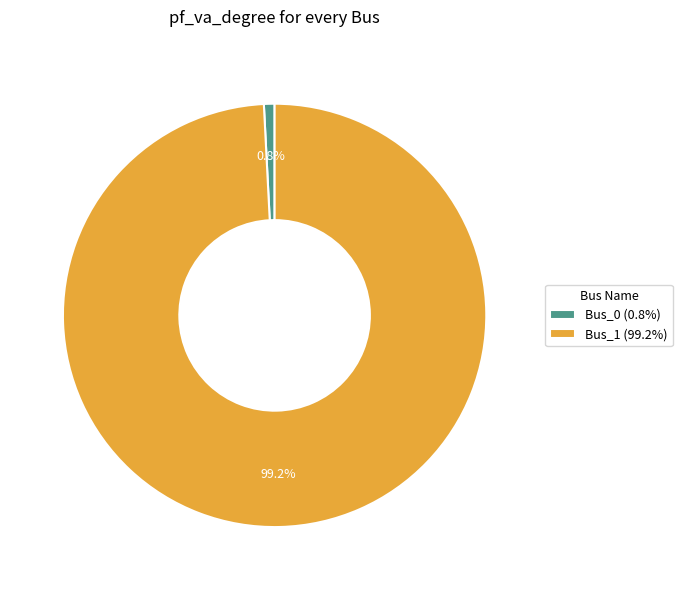

Which category has the biggest portion of the pie?

Bus_1